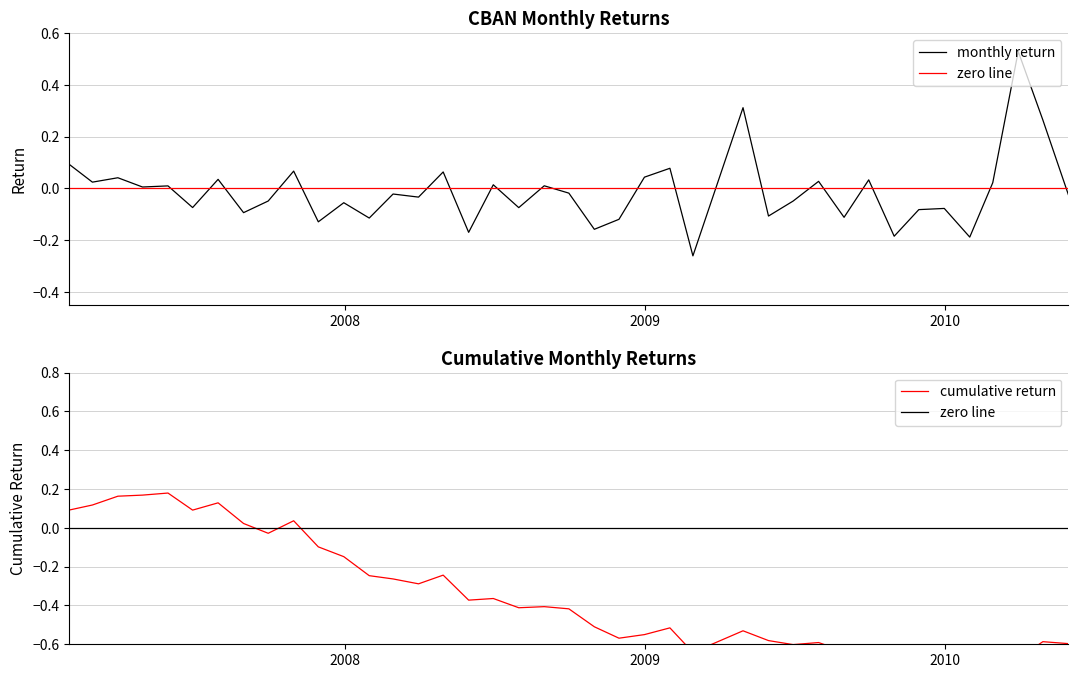

What is the difference between the maximum and second lowest values in the monthly return series?

0.7